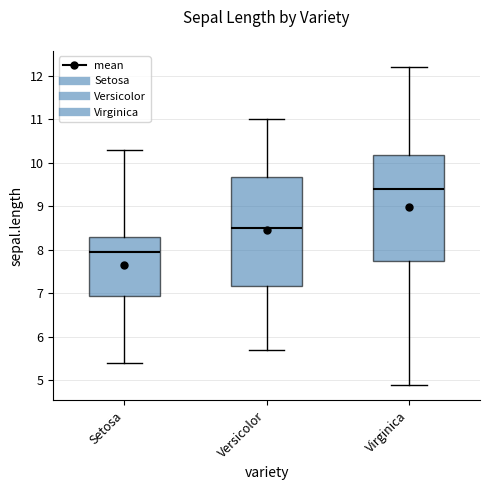

Reading left to right, read every box against the y-axis: the position of its median line, the range the box covers, and the ends of its whiskers. The values are not printed on the chart, so give them approximately, as read against the axis.

Setosa: median 8.0, box 6.9 to 8.3, whiskers 5.4 to 10.3
Versicolor: median 8.5, box 7.2 to 9.7, whiskers 5.7 to 11.0
Virginica: median 9.4, box 7.8 to 10.2, whiskers 4.9 to 12.2